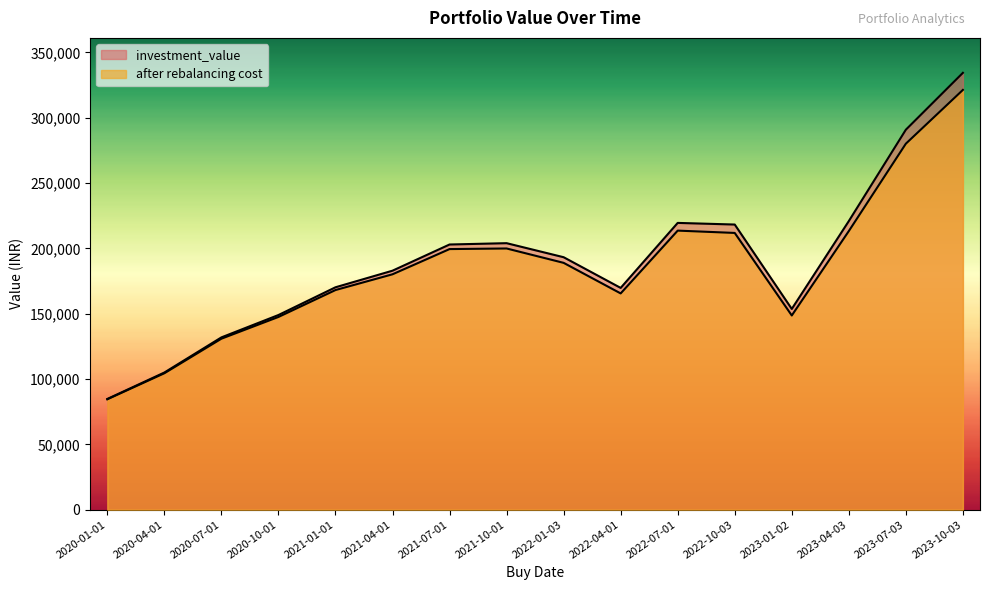

Does the chart have visible grid lines?

No